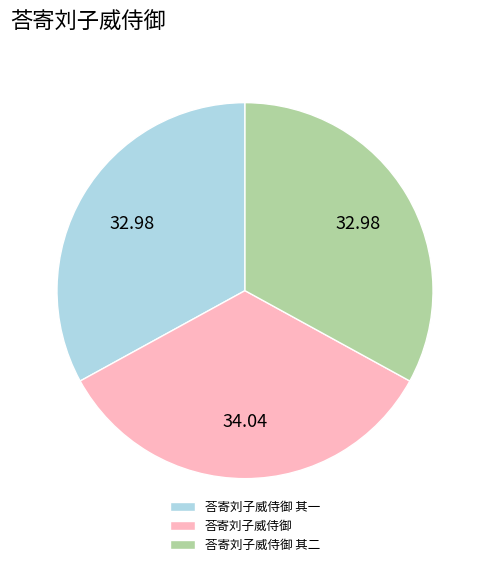

How many slices are in this pie chart?

3